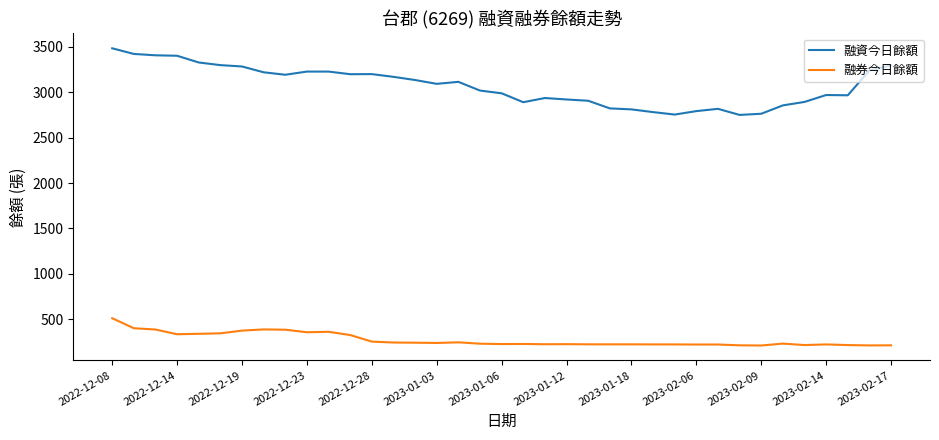

What is the maximum value shown in the chart?

3482